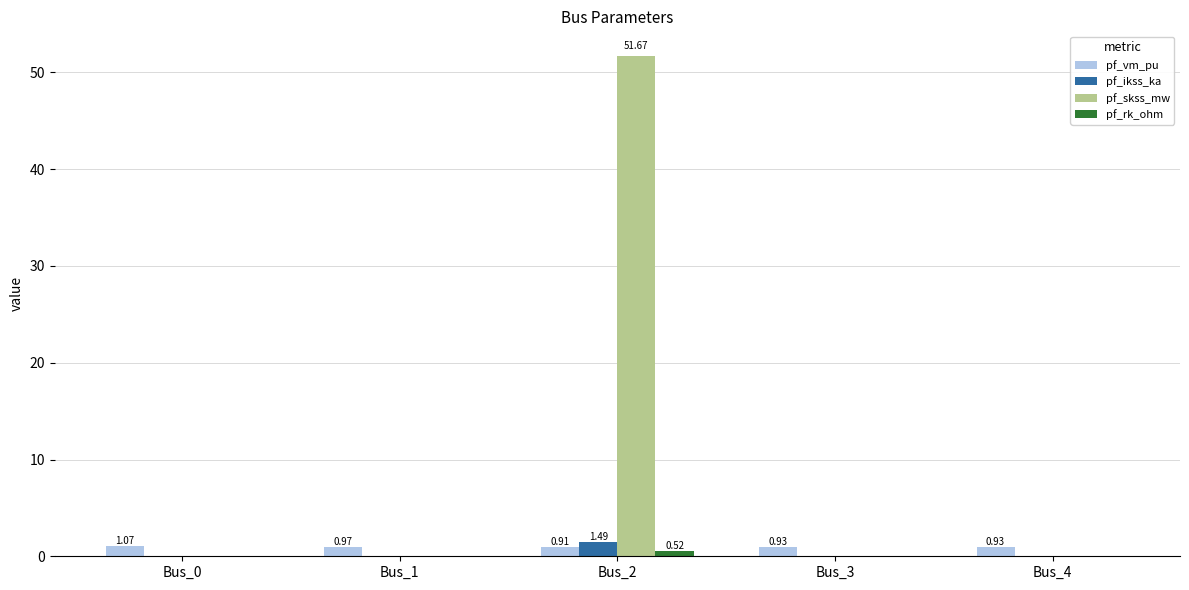

Which series has the largest range (max minus min)?

pf_skss_mw